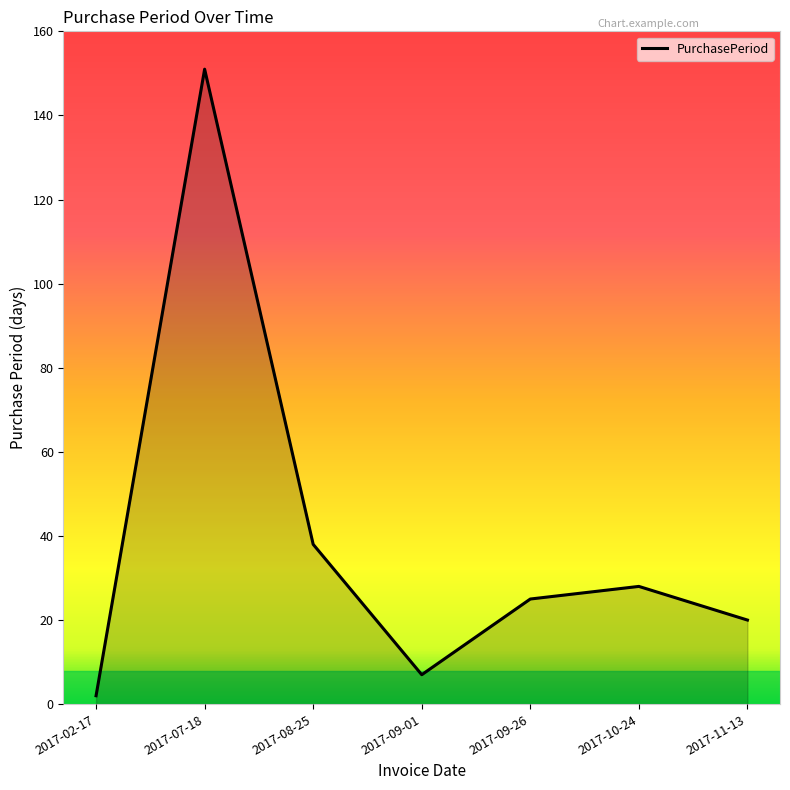

What is the average value?

39